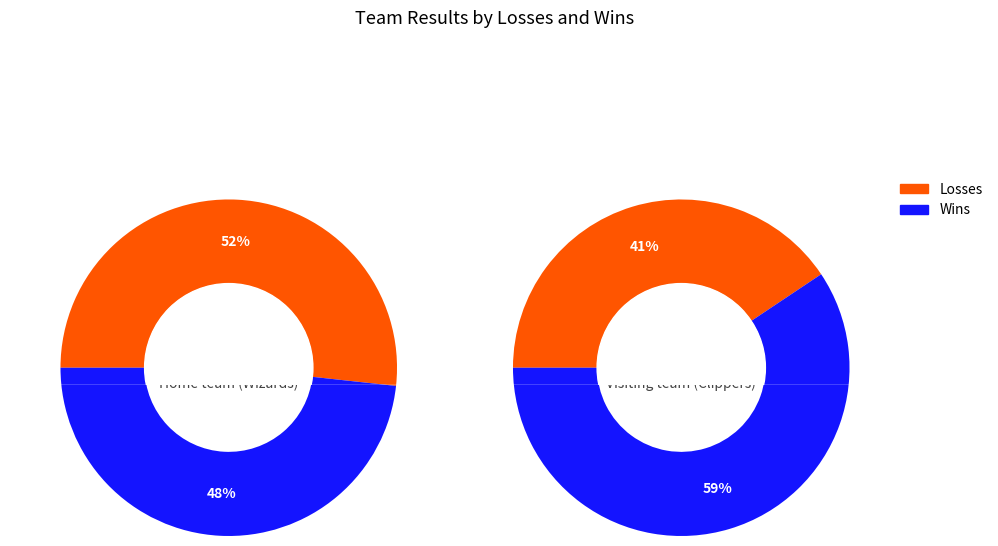

Do Home team (Wizards) and Visiting team (Clippers) together represent more than half of the pie?

Yes